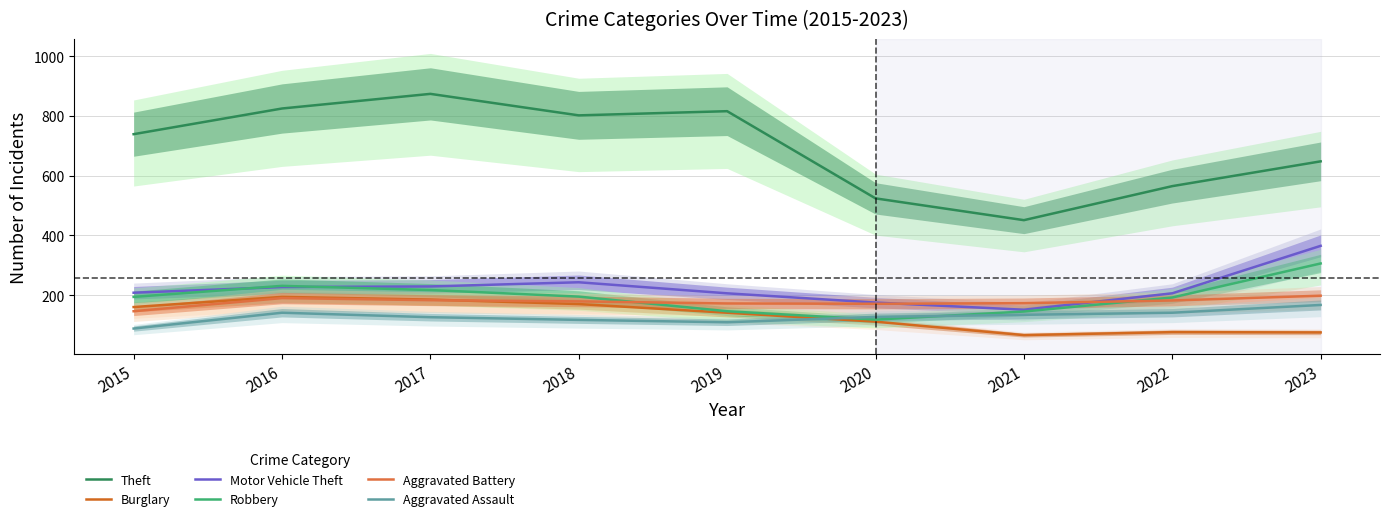

The value of Theft at 2018 is 802. True or false?

True